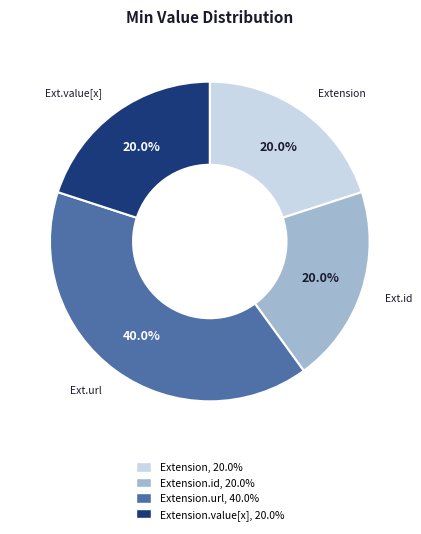

Is there any slice that represents more than half of the pie?

No